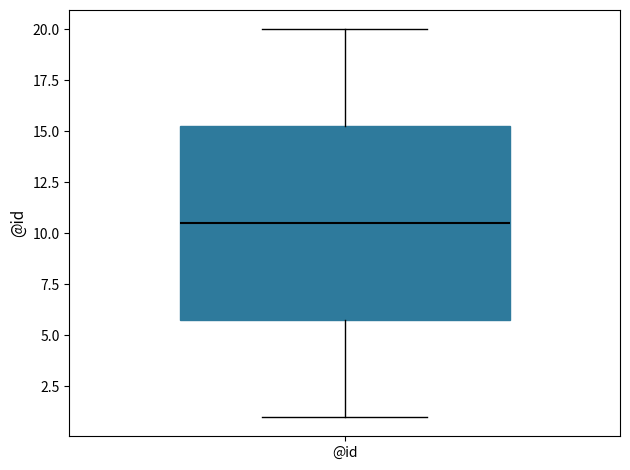

Read this box plot against the y-axis: the position of the median line, the range covered by the box, and the ends of both whiskers. The values are not printed on the chart, so give them approximately, as read against the axis.

median 10.5, box 6.0 to 15.5, whiskers 1.0 to 20.0